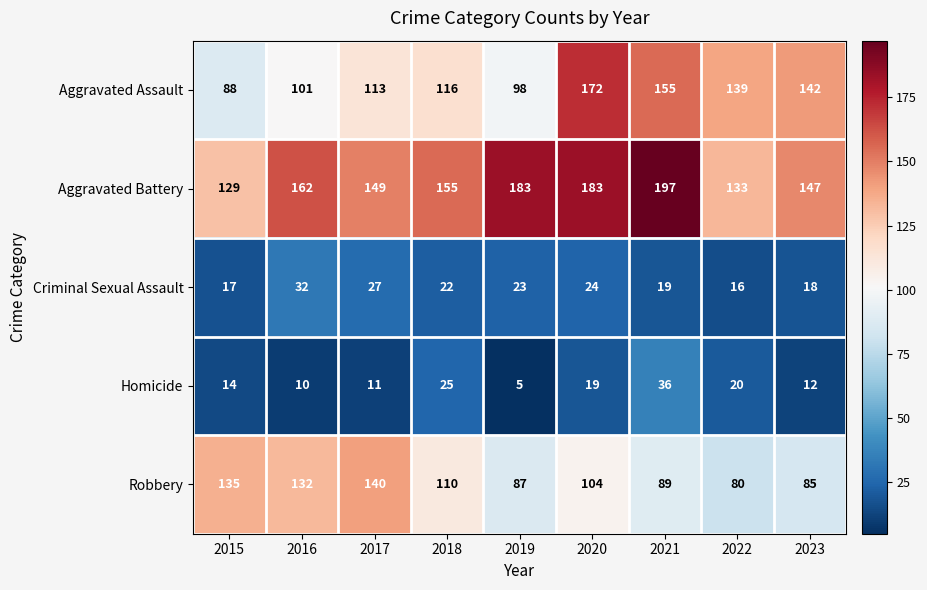

Which category has the highest value across all series?

2021